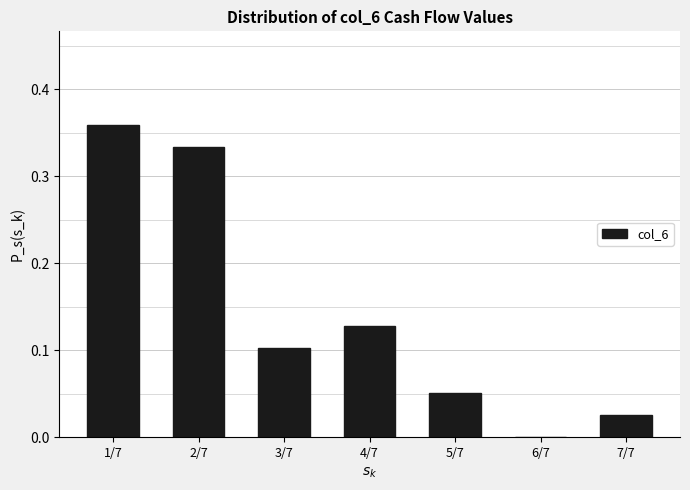

Which has a higher value, 6/7 or 2/7?

2/7